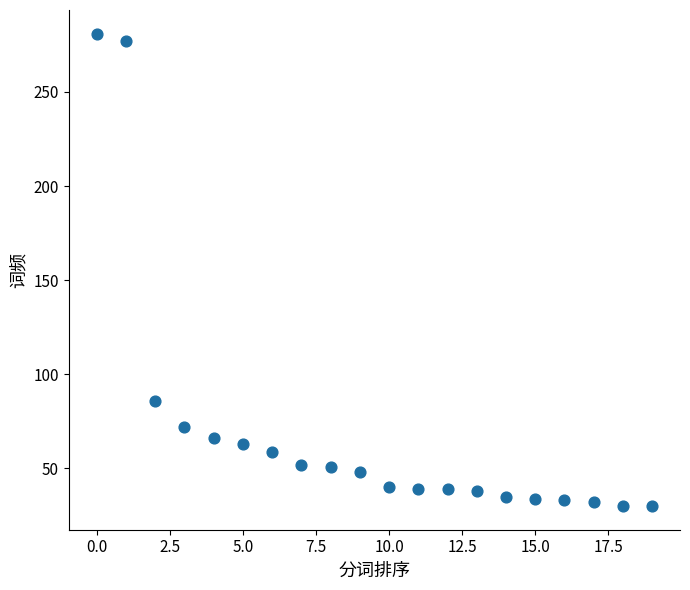

What is the range of Y values (max minus min)?

251